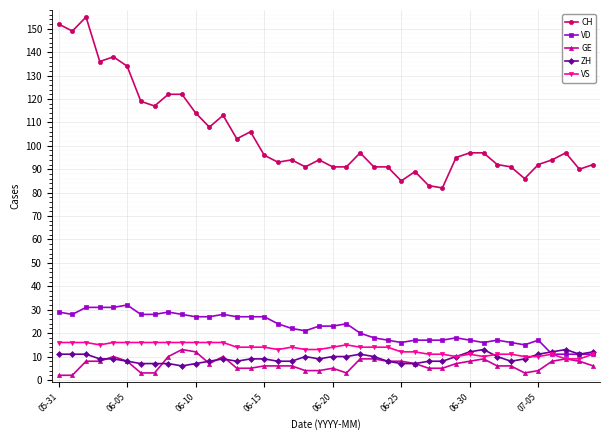

True or false: ZH and CH intersect in this chart.

False